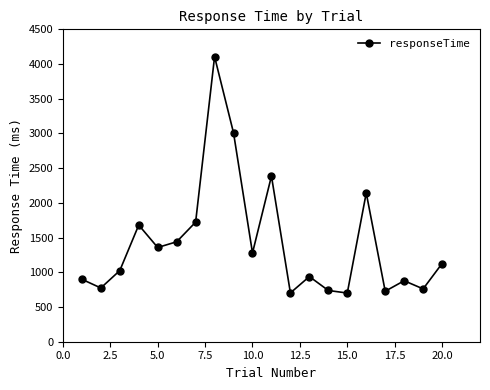

How many series are shown in this chart?

1